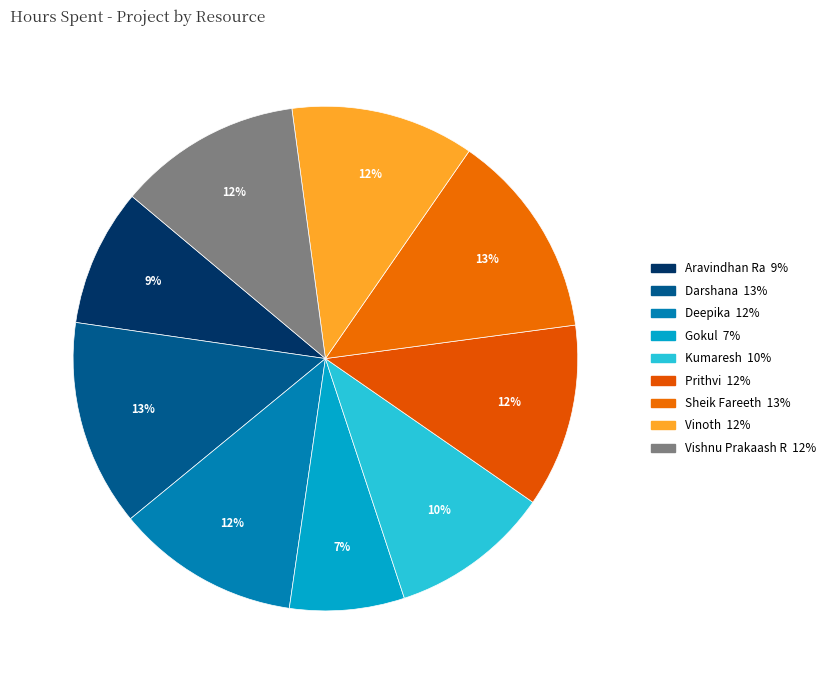

The Kumaresh slice represents 10% of the pie. True or false?

True